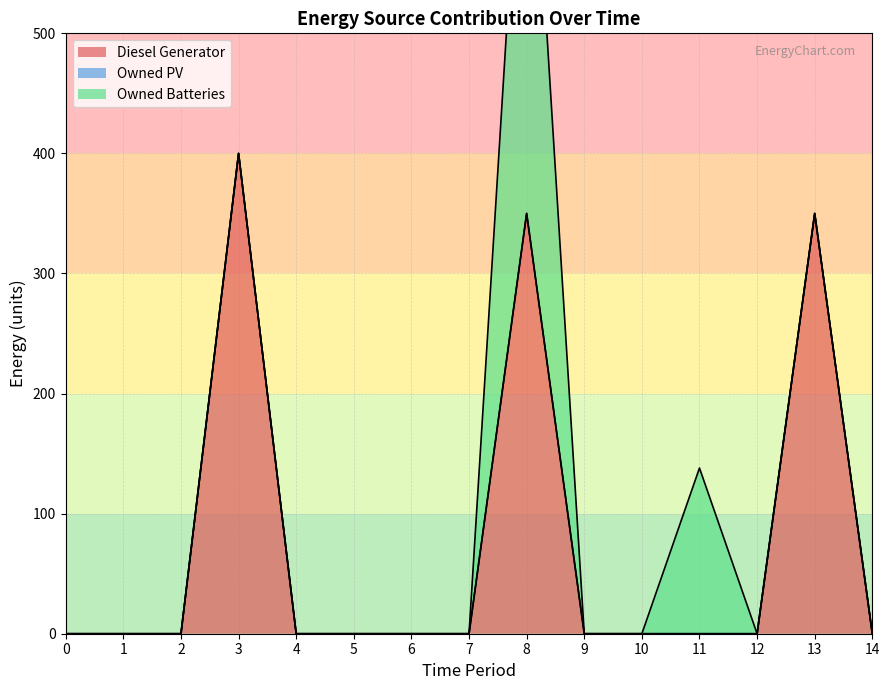

In Owned Batteries, how many points are higher than both neighbors (excluding endpoints)?

2